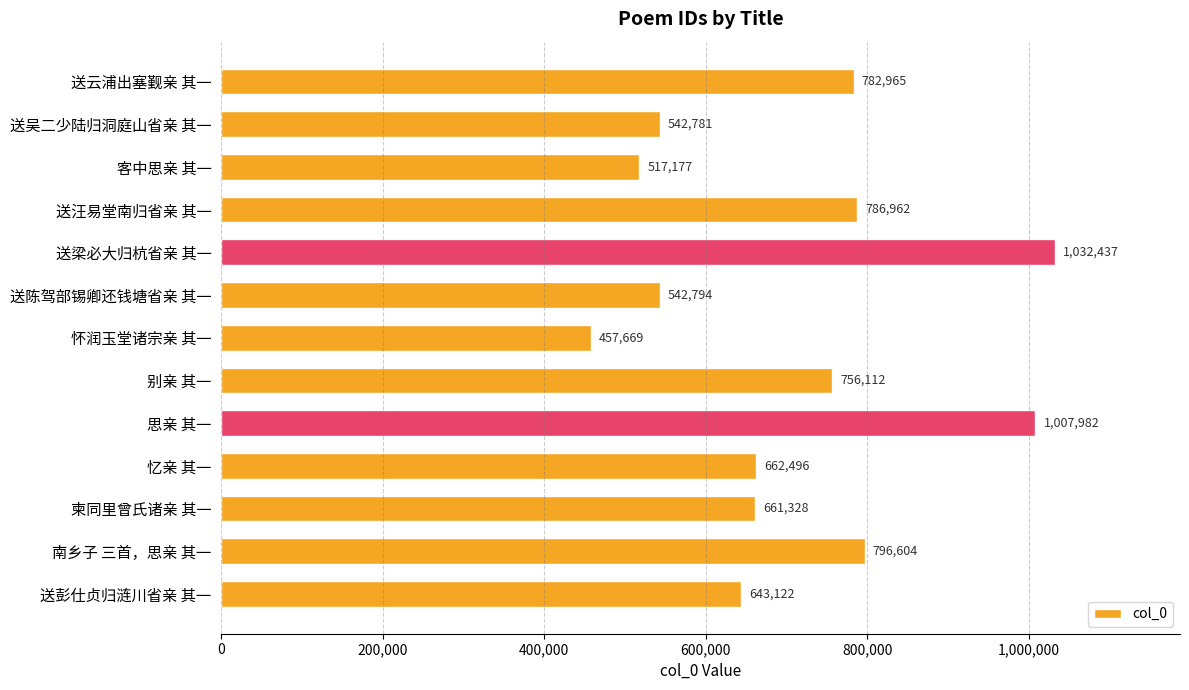

What is the ratio of the value at 南乡子 三首，思亲 其一 to the value at 客中思亲 其一?

1.5